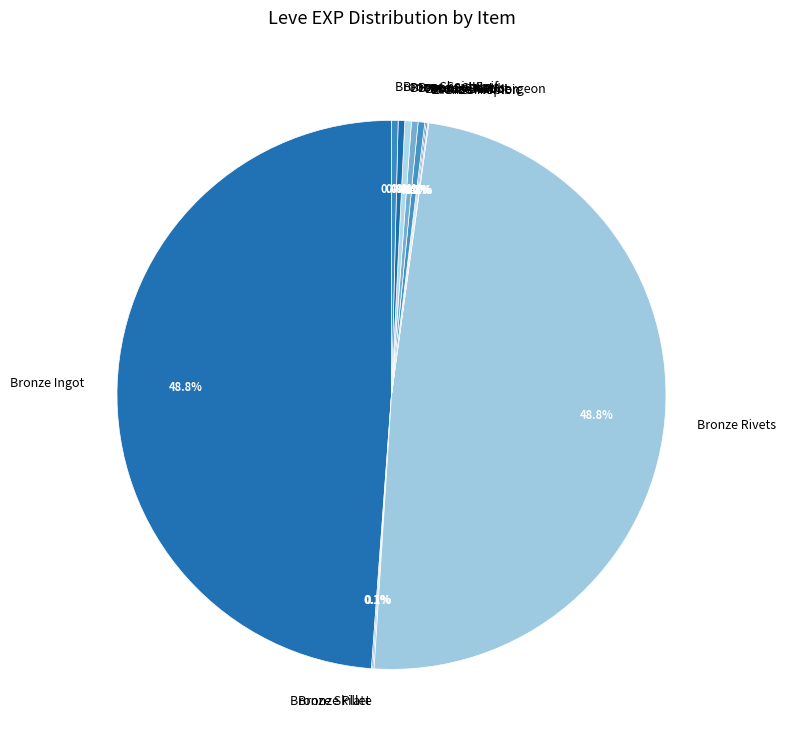

Approximately how many times larger is the value at Bronze Sallet compared to Bronze Sollerets?

1.0